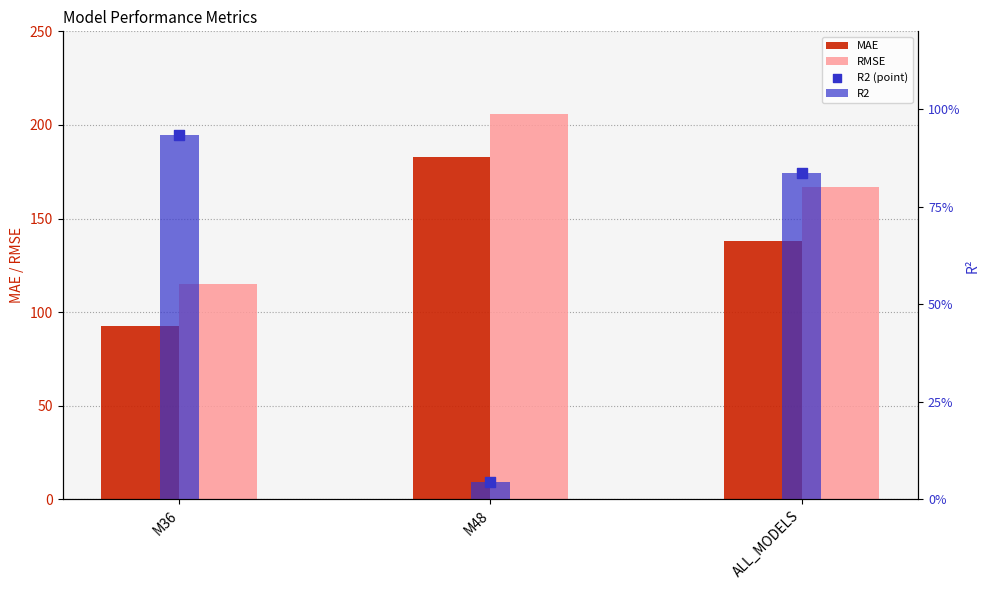

Which series reaches the minimum Y coordinate?

R2